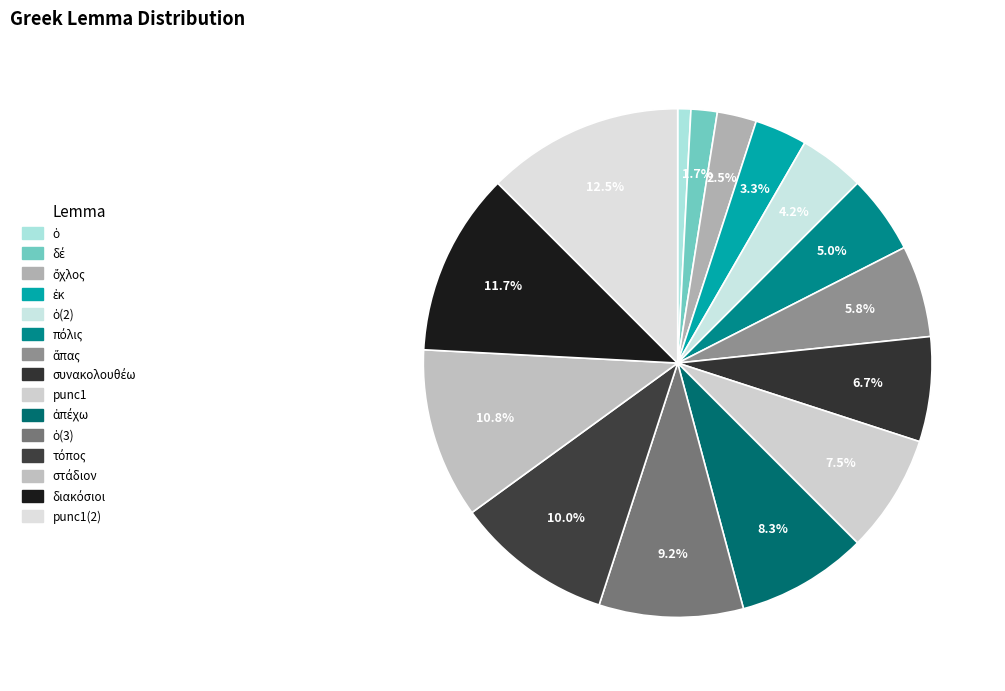

Which category has the smallest portion of the pie?

ὁ